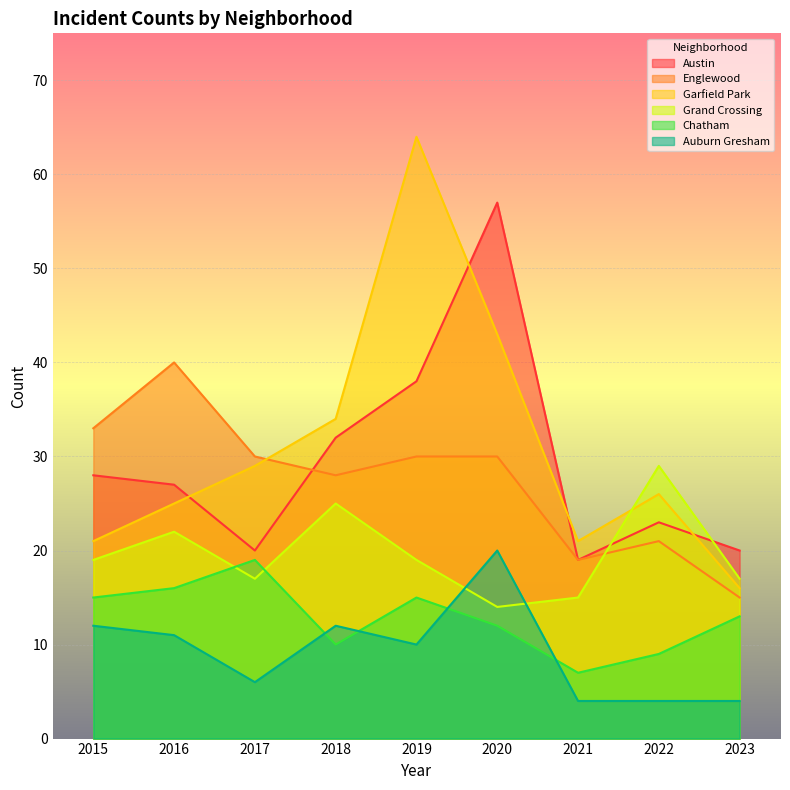

Rank the categories by Garfield Park value from highest to lowest.

2019, 2020, 2018, 2017, 2022, 2016, 2015, 2021, 2023